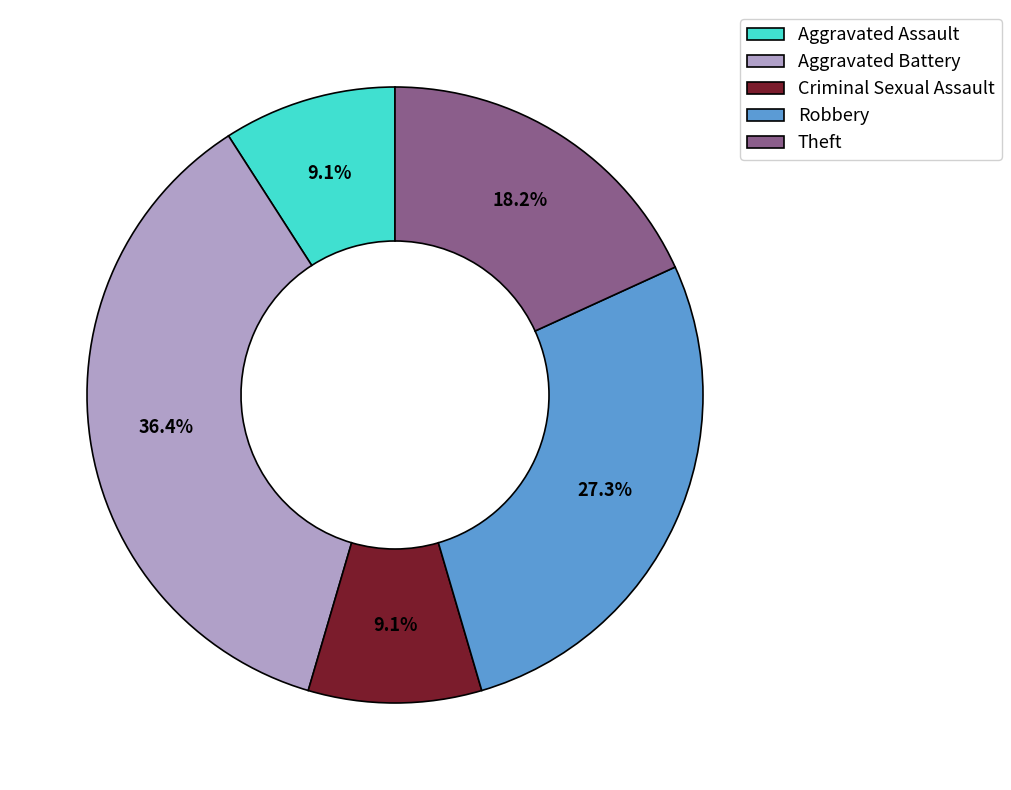

Which slice is the largest?

Aggravated Battery